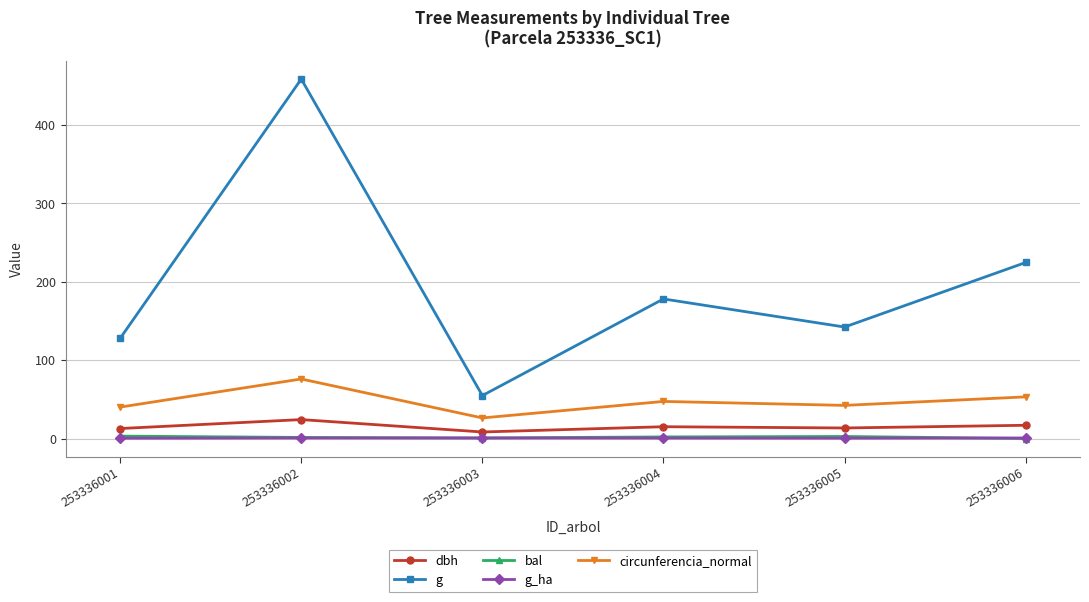

List the labels in order of g value, largest first.

253336002, 253336006, 253336004, 253336005, 253336001, 253336003